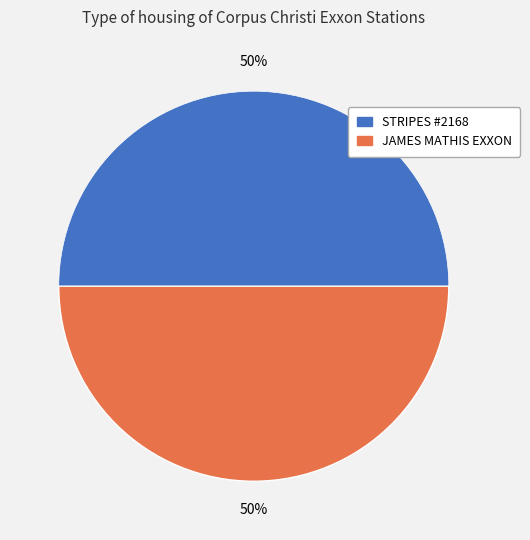

Is the sum of JAMES MATHIS EXXON and STRIPES #2168 greater than half?

Yes